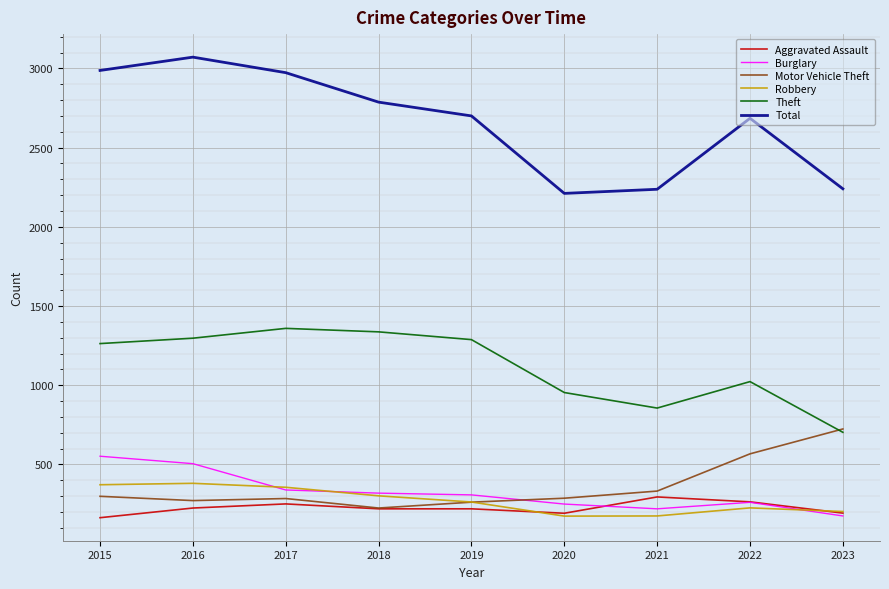

Between 2016 and 2023, which series saw the biggest shift?

Total